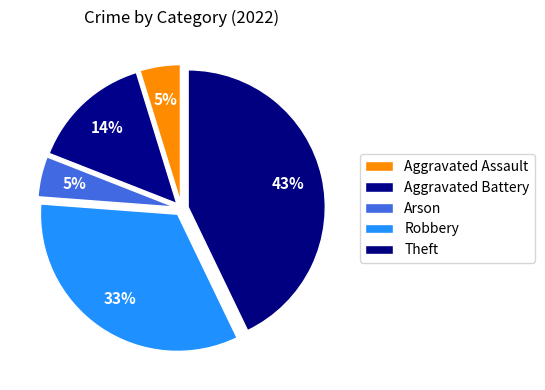

Approximately how many times larger is the value at Aggravated Battery compared to Theft?

0.3